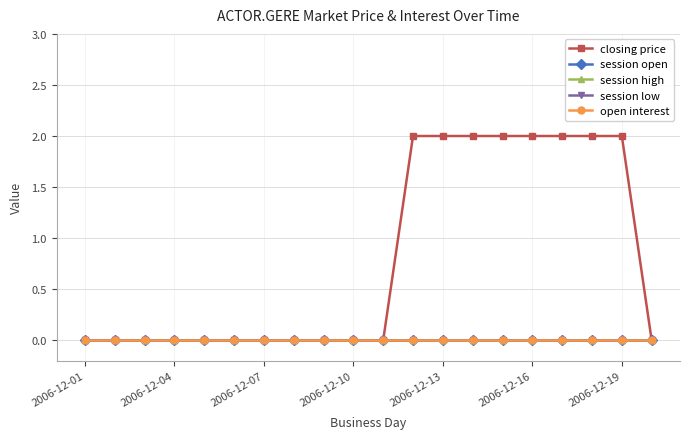

True or false: session open and session low cross at least once.

False